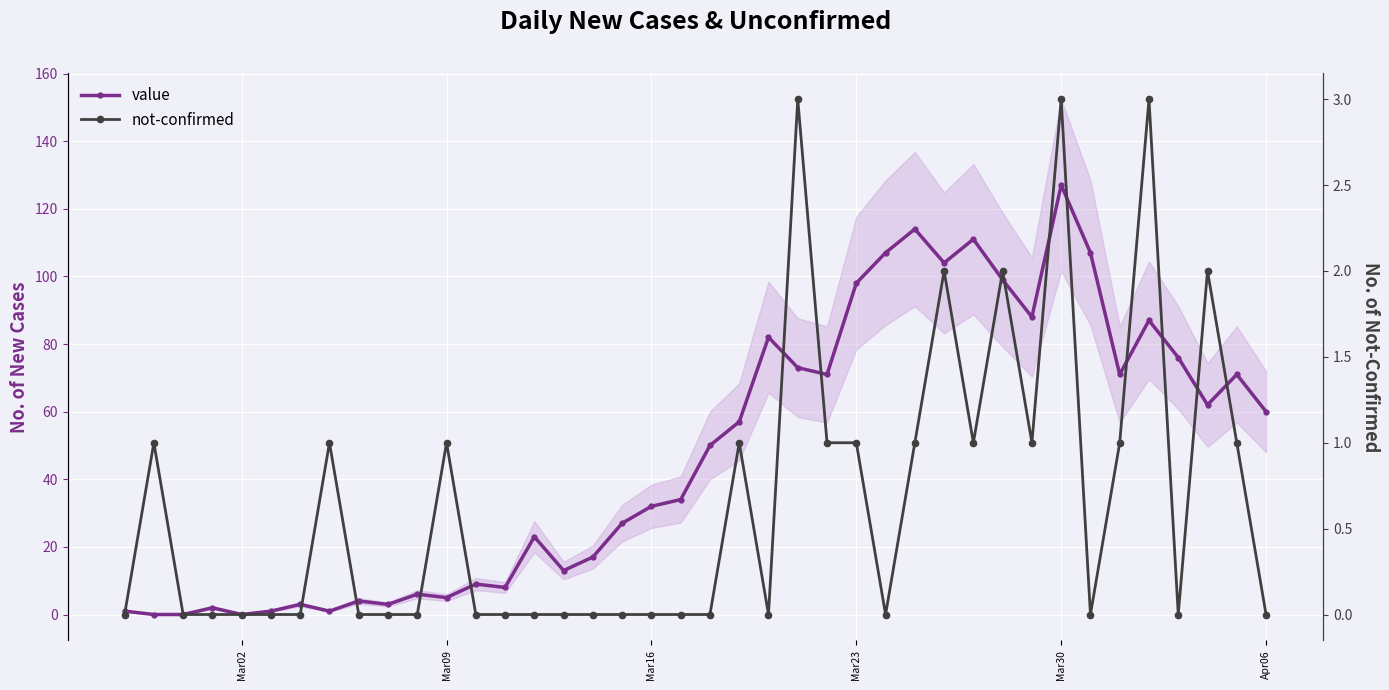

What is the value of the value point at the 1st from the left?

1